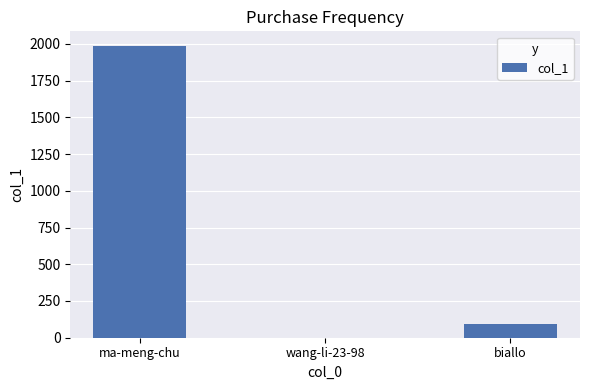

The value at wang-li-23-98 is -785. True or false?

False